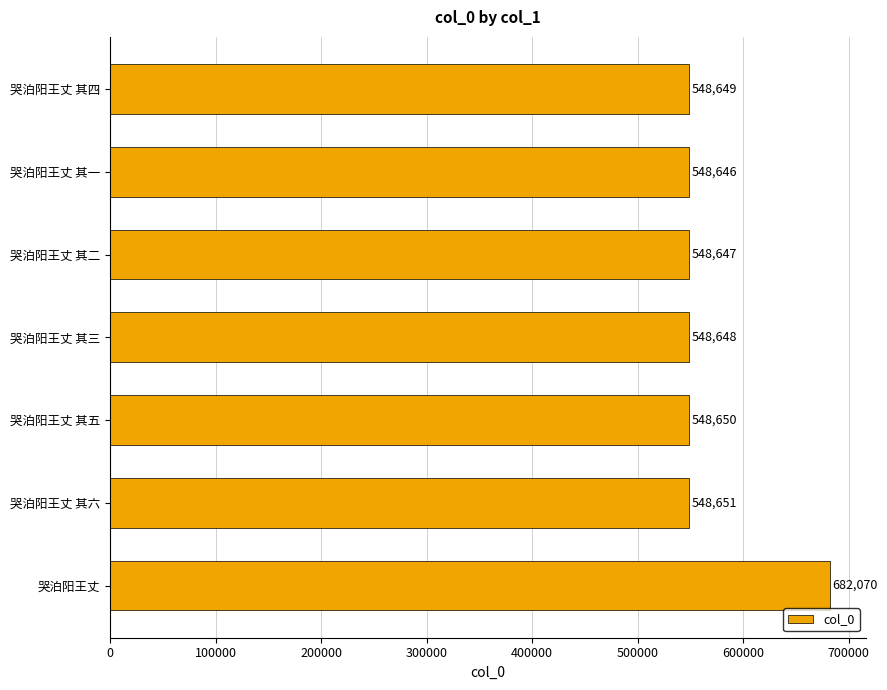

List the labels in order of value, largest first.

哭泊阳王丈, 哭泊阳王丈 其六, 哭泊阳王丈 其五, 哭泊阳王丈 其四, 哭泊阳王丈 其三, 哭泊阳王丈 其二, 哭泊阳王丈 其一